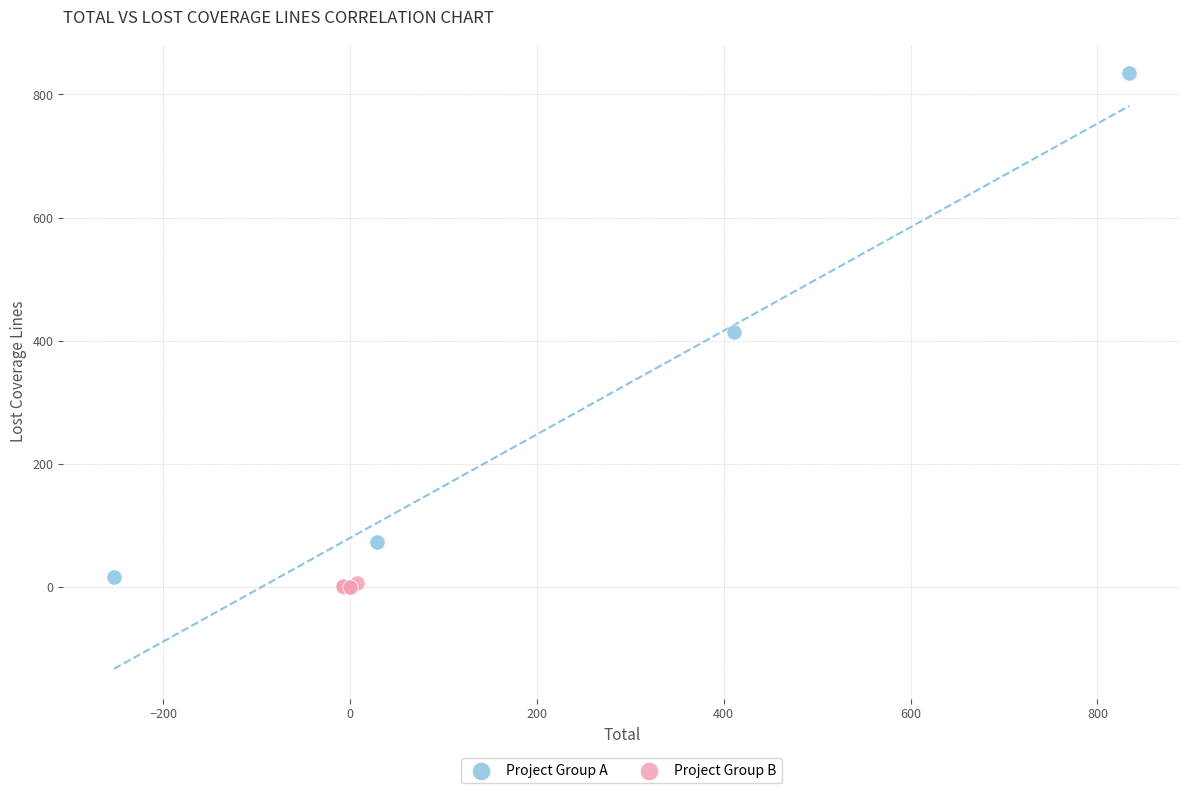

Which series has the widest spread of Y values?

Project Group A